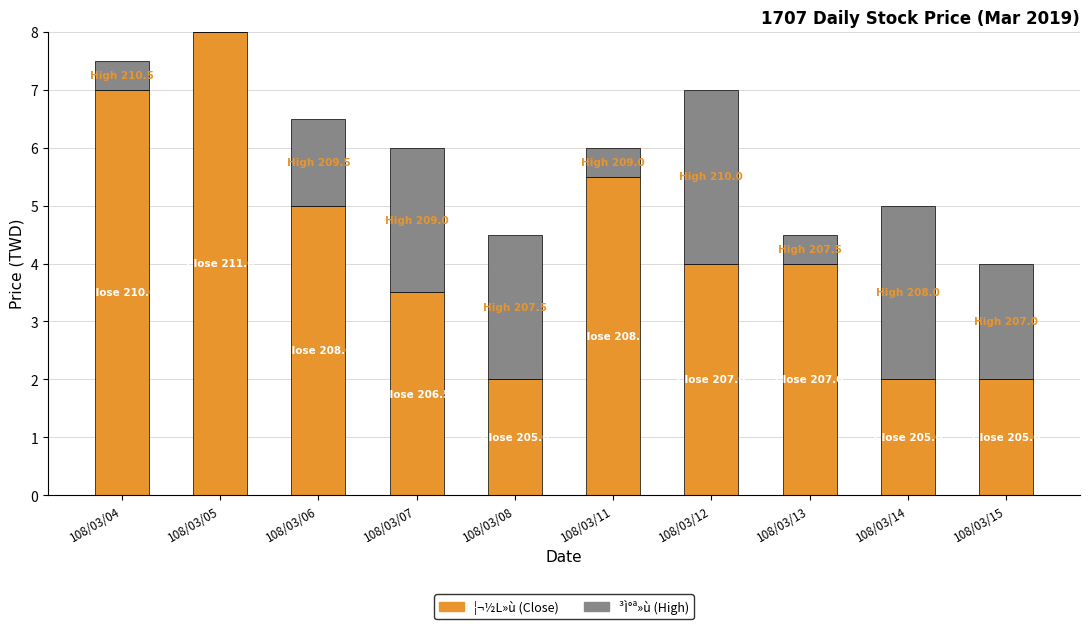

Reading left to right, what are the values for ¦¬½L»ù (Close)?

108/03/04=7.0	108/03/05=8.0	108/03/06=5.0	108/03/07=3.5	108/03/08=2.0	108/03/11=5.5	108/03/12=4.0	108/03/13=4.0	108/03/14=2.0	108/03/15=2.0